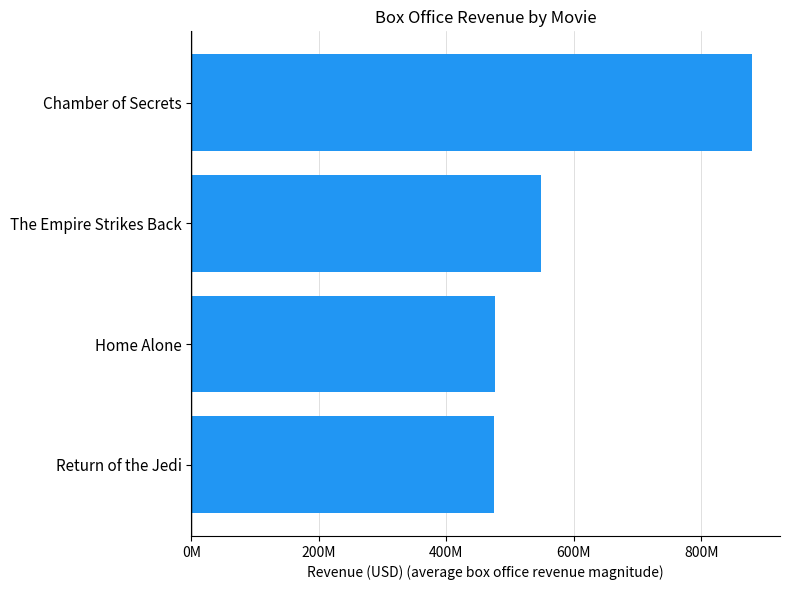

Does the chart contain any negative values?

No